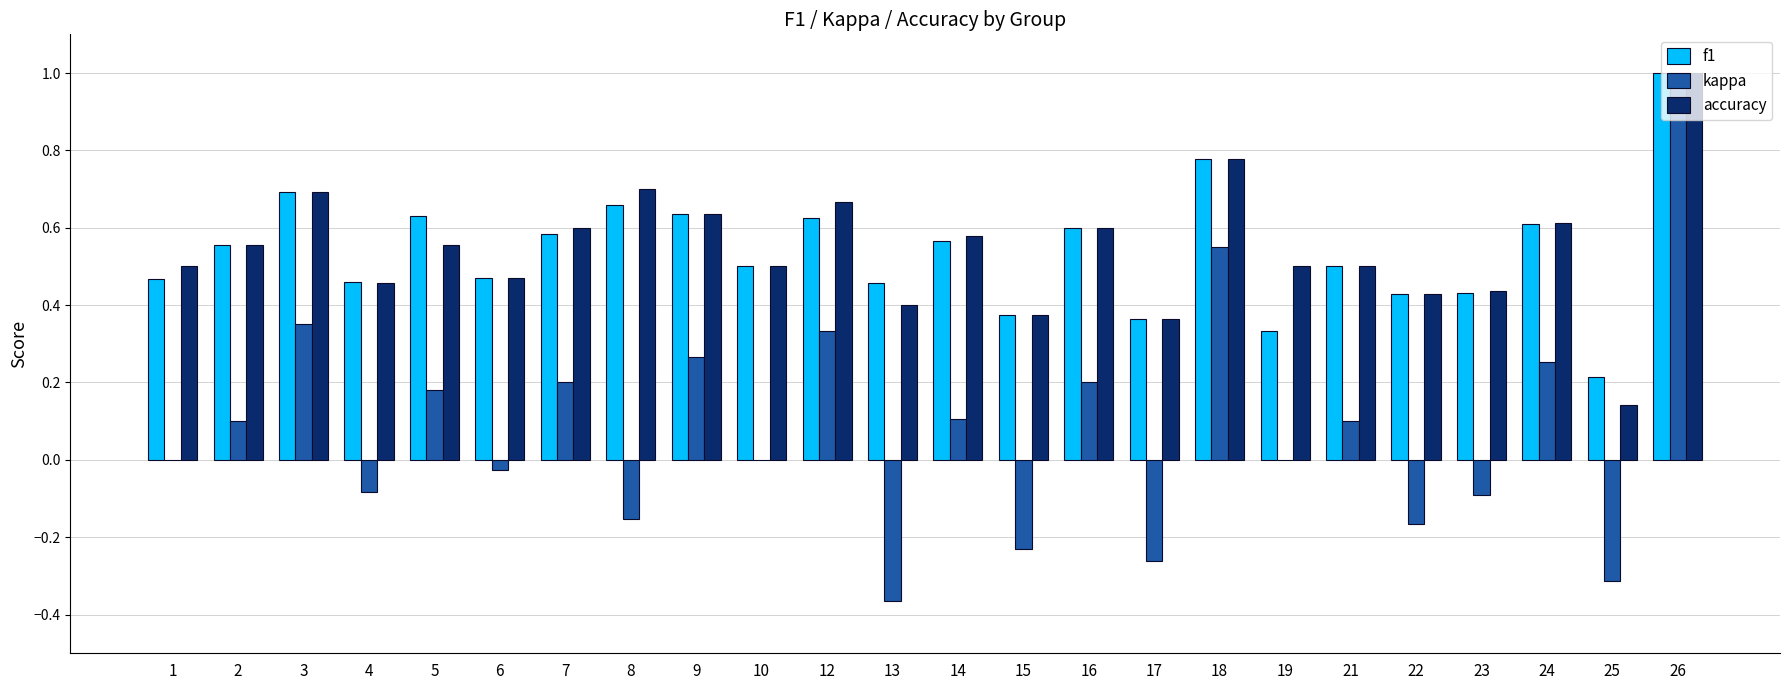

Which series has the largest range (max minus min)?

kappa